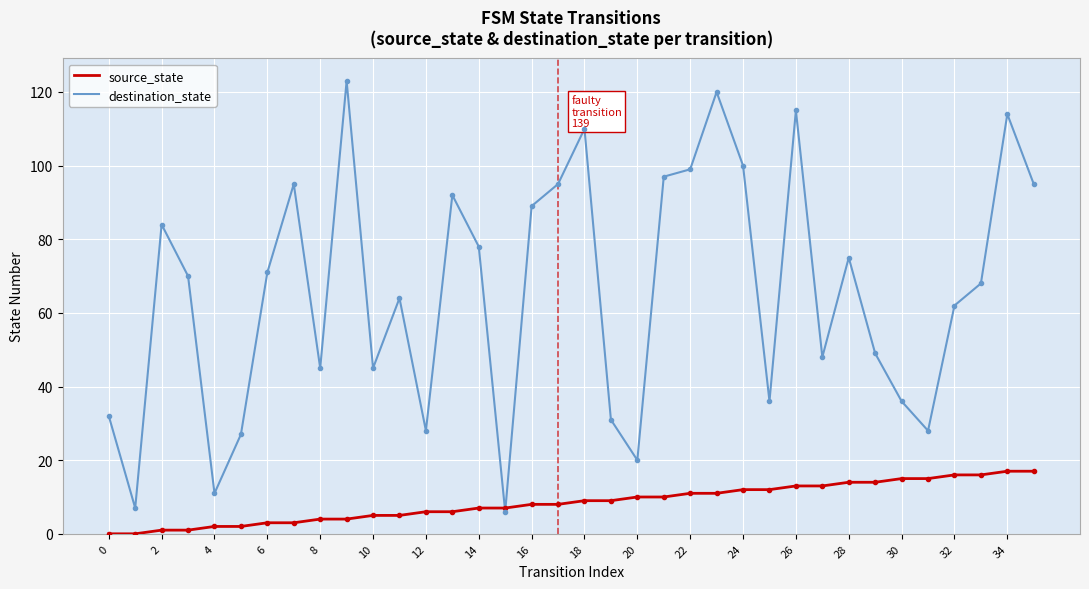

What are all the series names shown in the legend?

source_state, destination_state